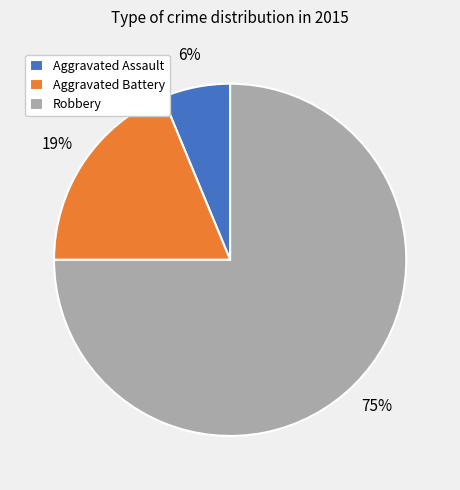

To the nearest percent, what is the difference between the largest and smallest slice percentages?

69%